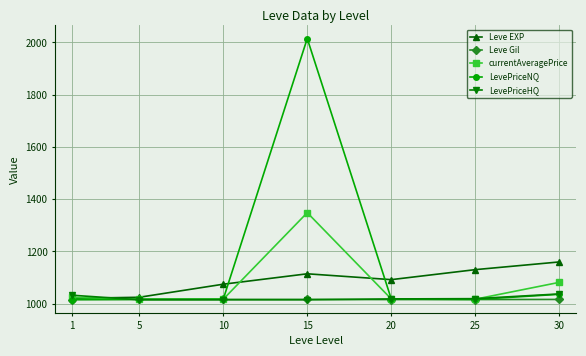

What is the lowest value of the Leve Gil series?

1015.7